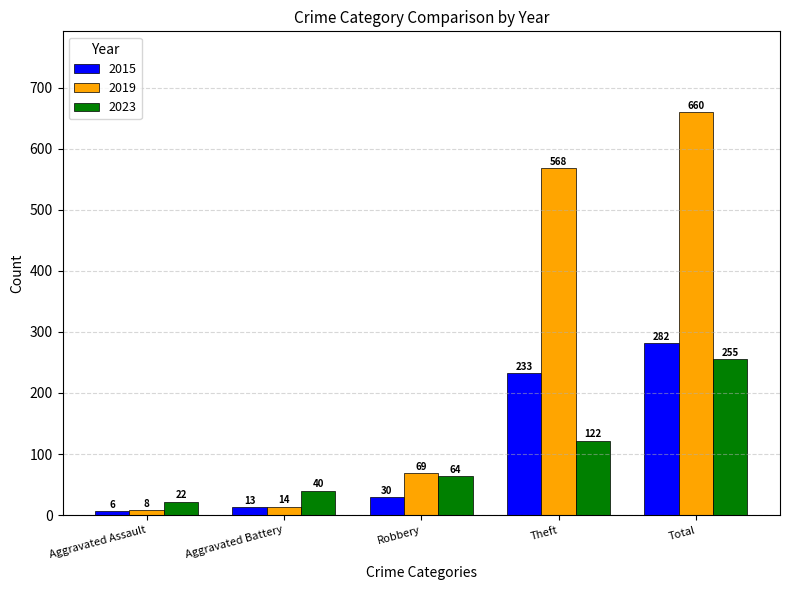

True or false: 2019 has a value of 37 at Robbery.

False